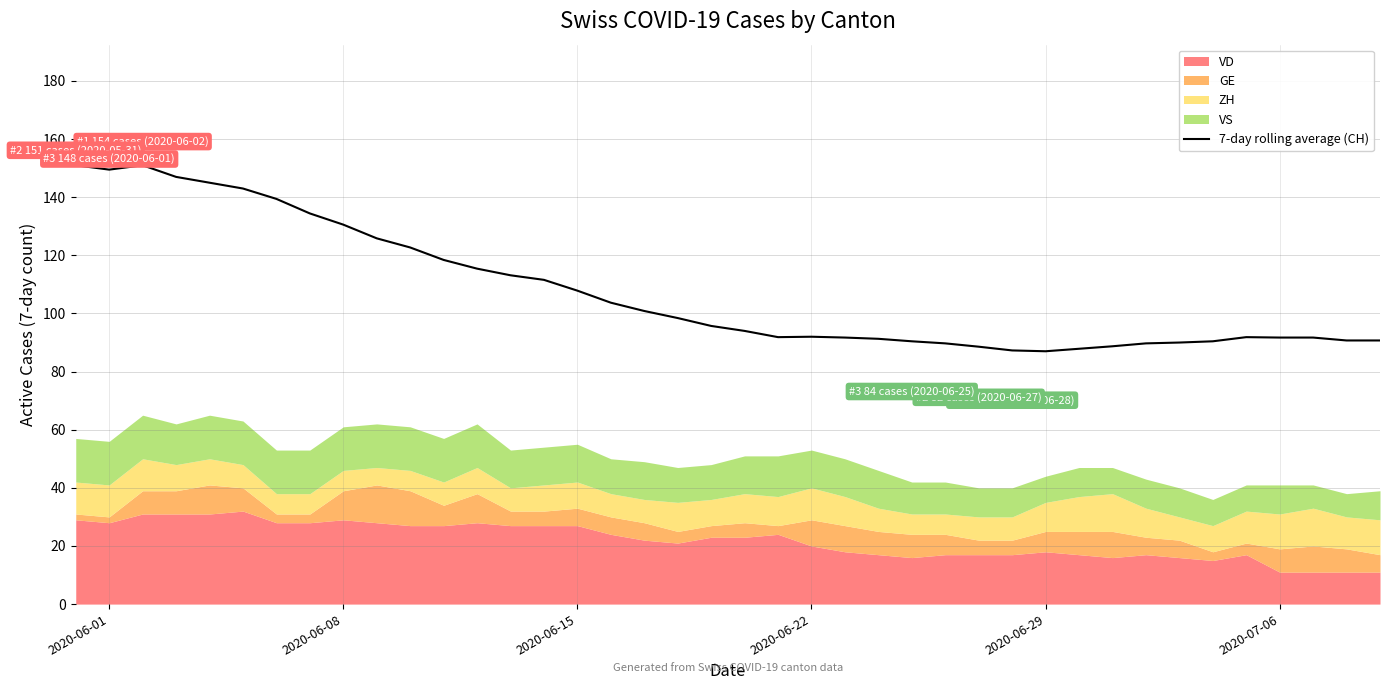

The value of 7-day rolling average (CH) at 2020-06-22 is 92.0. True or false?

True